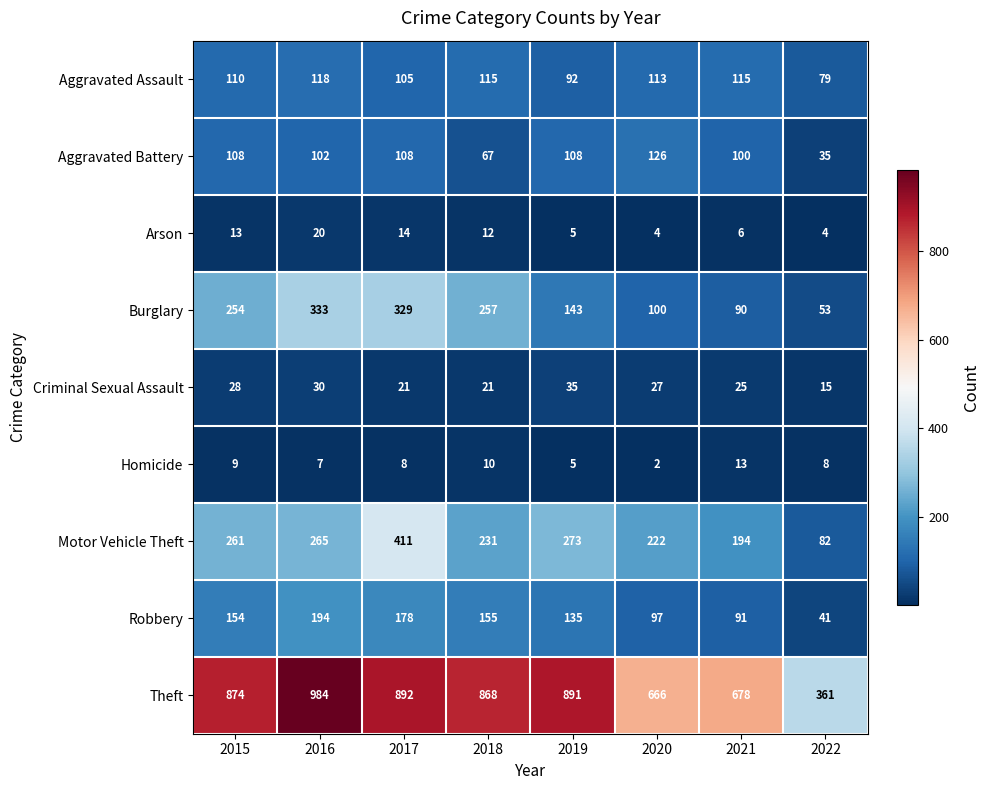

What is the difference between the maximum and second lowest values in the Arson series?

16